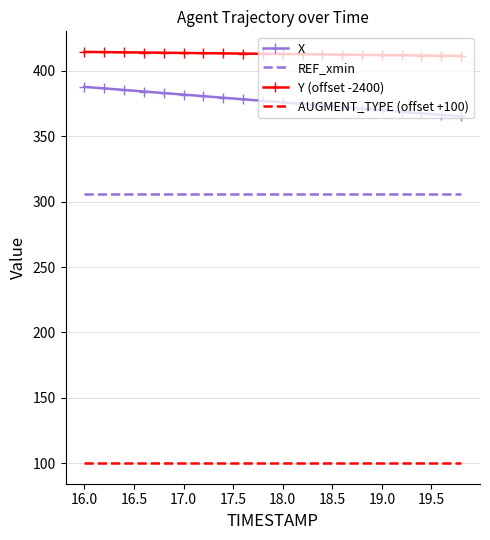

What are all the series names shown in the legend?

X, REF_xmin, Y (offset -2400), AUGMENT_TYPE (offset +100)